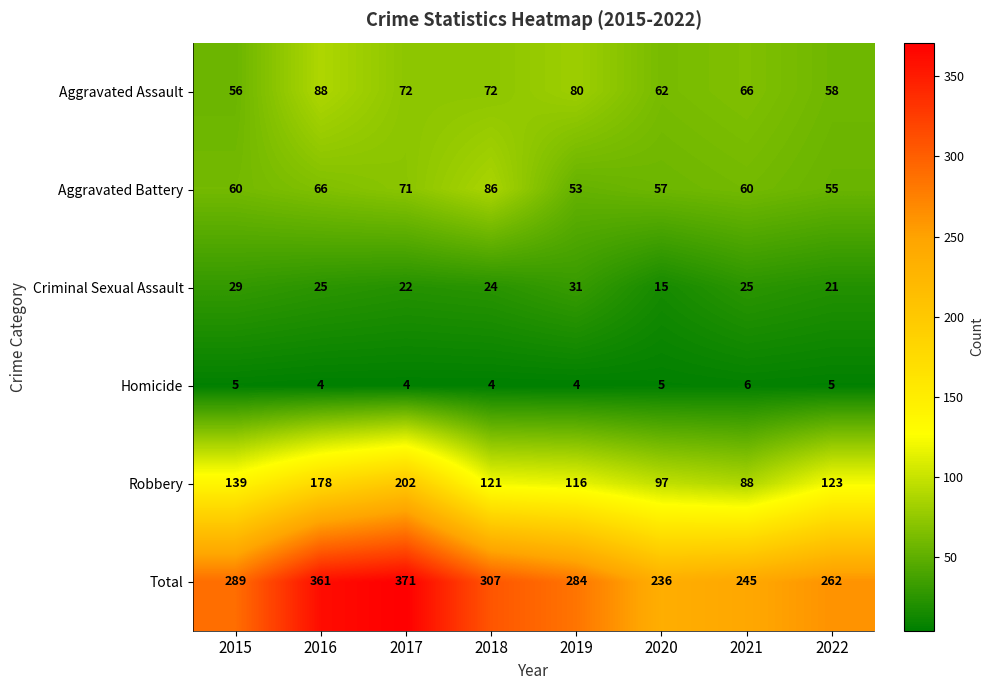

What is the difference between the maximum and minimum values in the Aggravated Assault series?

32